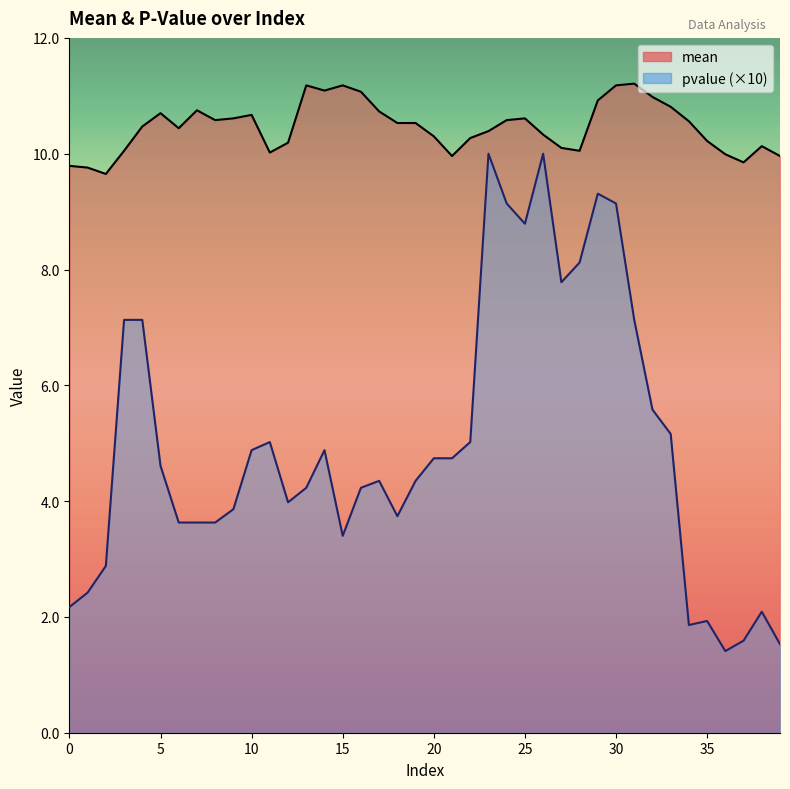

What is the maximum value for mean?

11.2